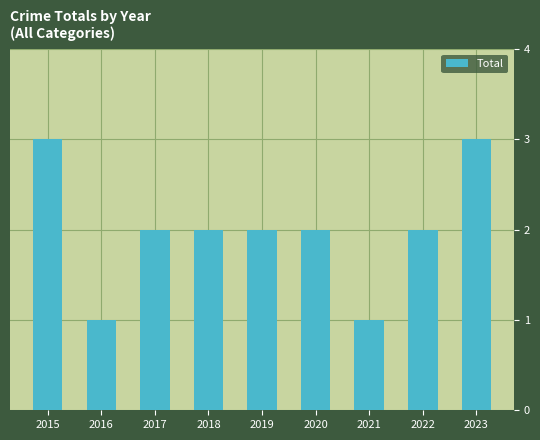

What is the average value?

2